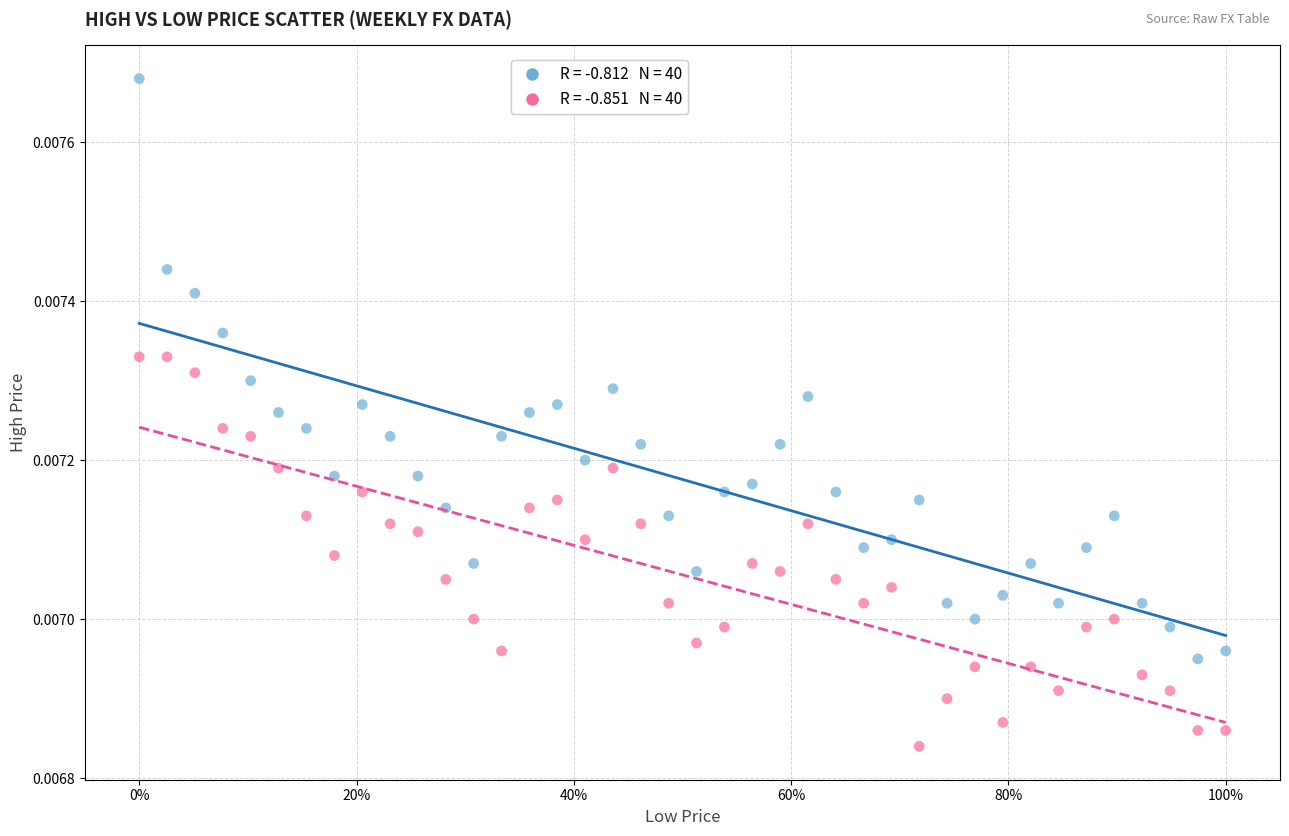

Across all data points, what is the range of X values (max minus min)?

1.0